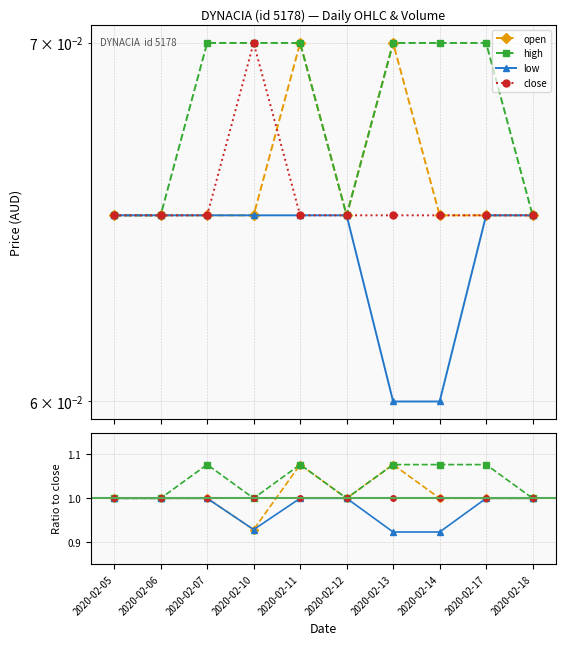

Which series has the largest range (max minus min)?

open